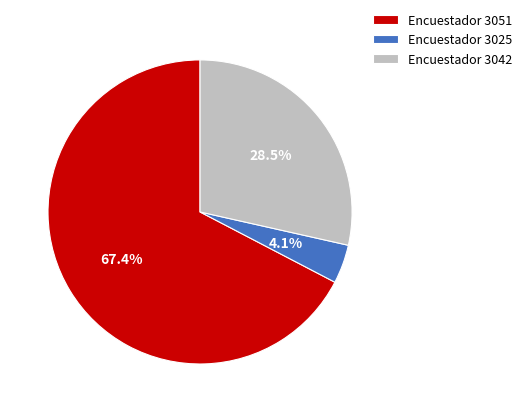

Is there any slice that represents more than half of the pie?

Yes